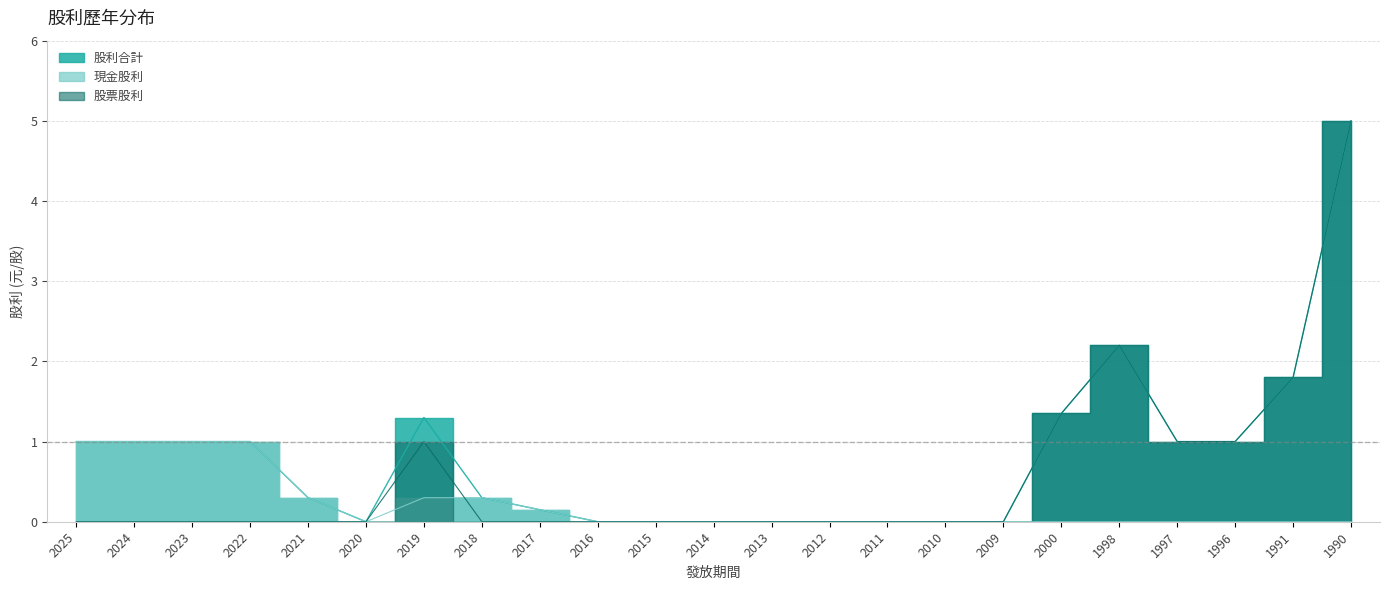

How many categories are shown in the chart?

23